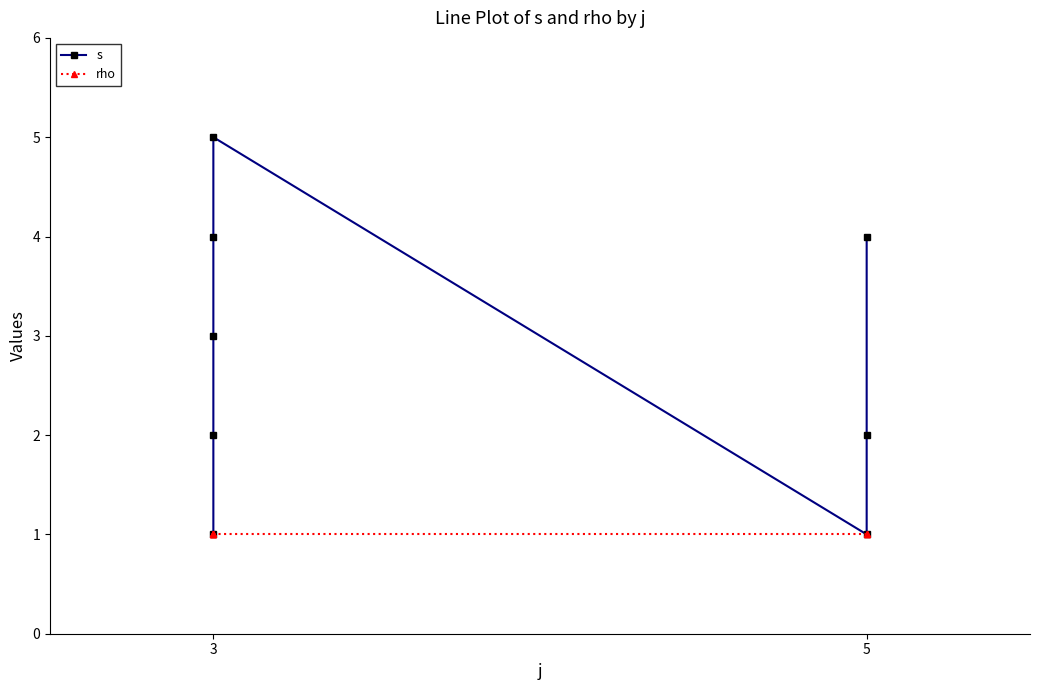

Reading left to right, what are all the values shown in this chart?

s: 1	2	3	4	5	1	2	4
rho: 1	1	1	1	1	1	1	1